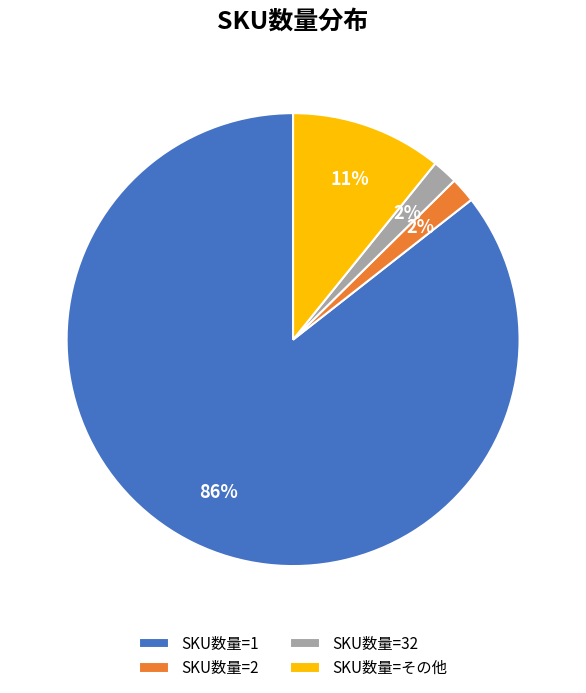

Between SKU数量=1 and SKU数量=32, which is larger?

SKU数量=1